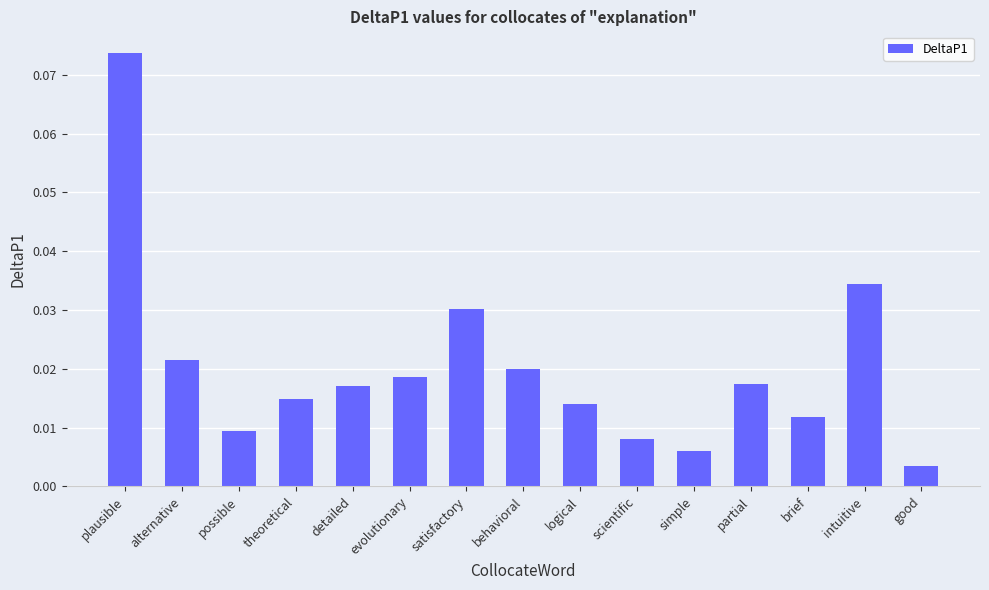

What position from the left is theoretical?

4